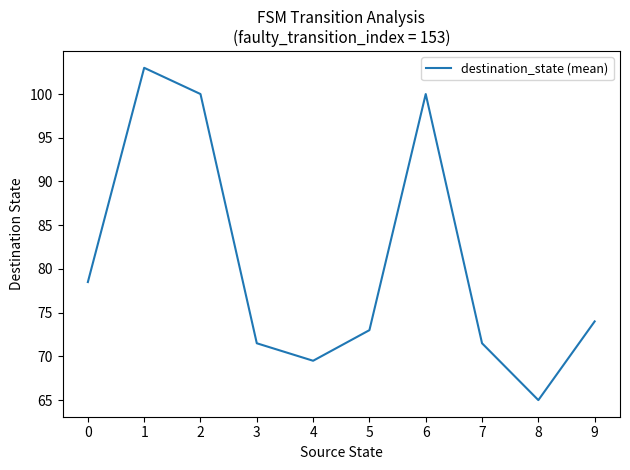

What is the smallest value displayed?

65.0